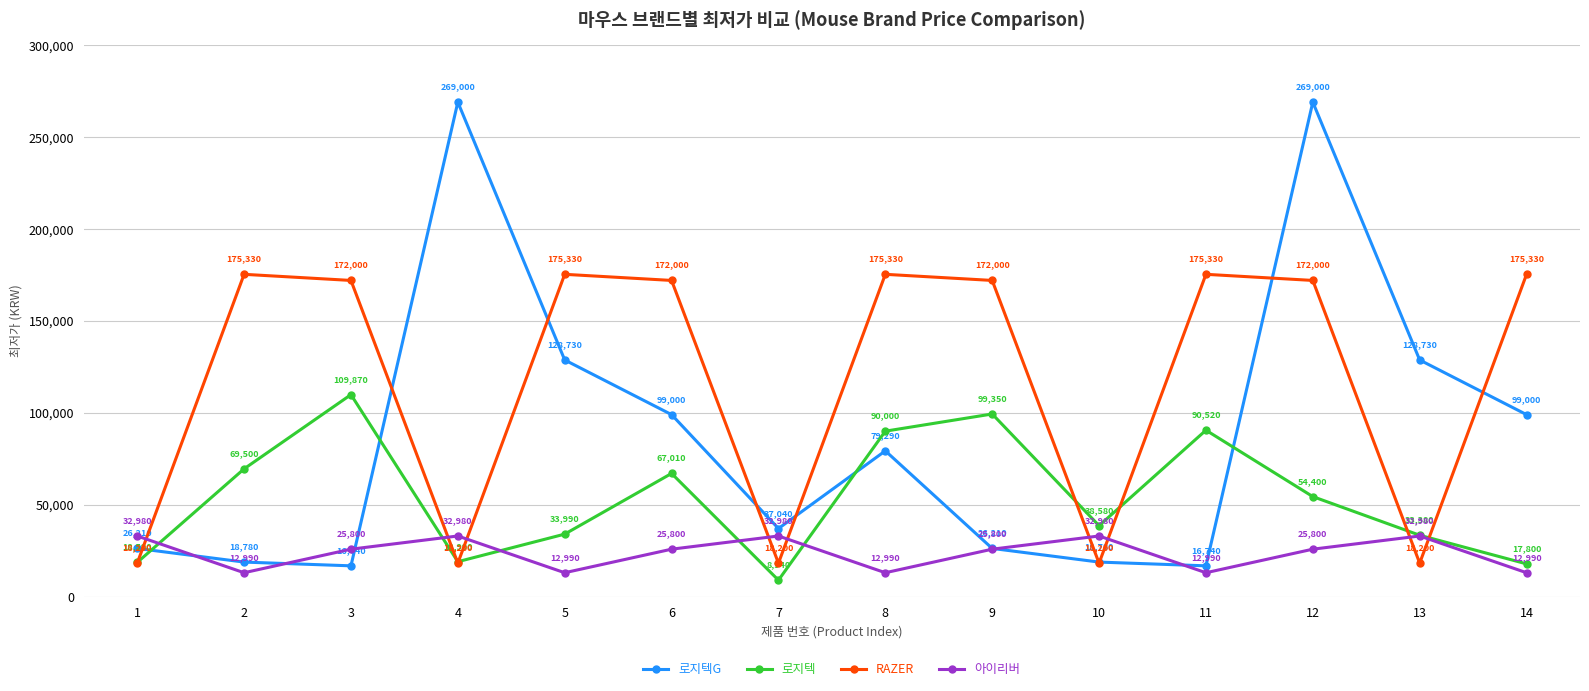

What is the highest value of the 로지텍G series?

269000